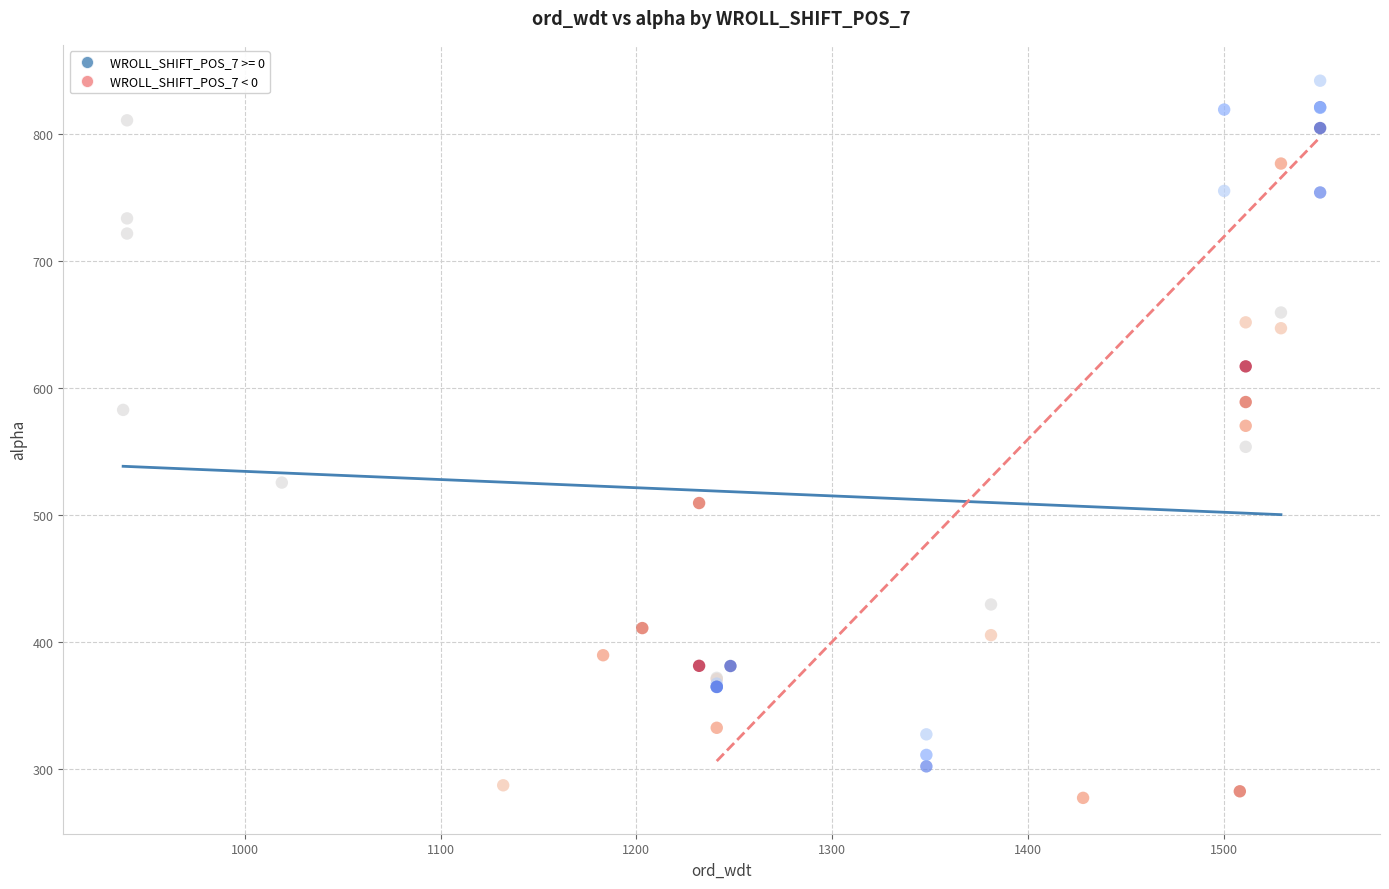

What are all the series names shown in the legend?

WROLL_SHIFT_POS_7 >= 0, WROLL_SHIFT_POS_7 < 0